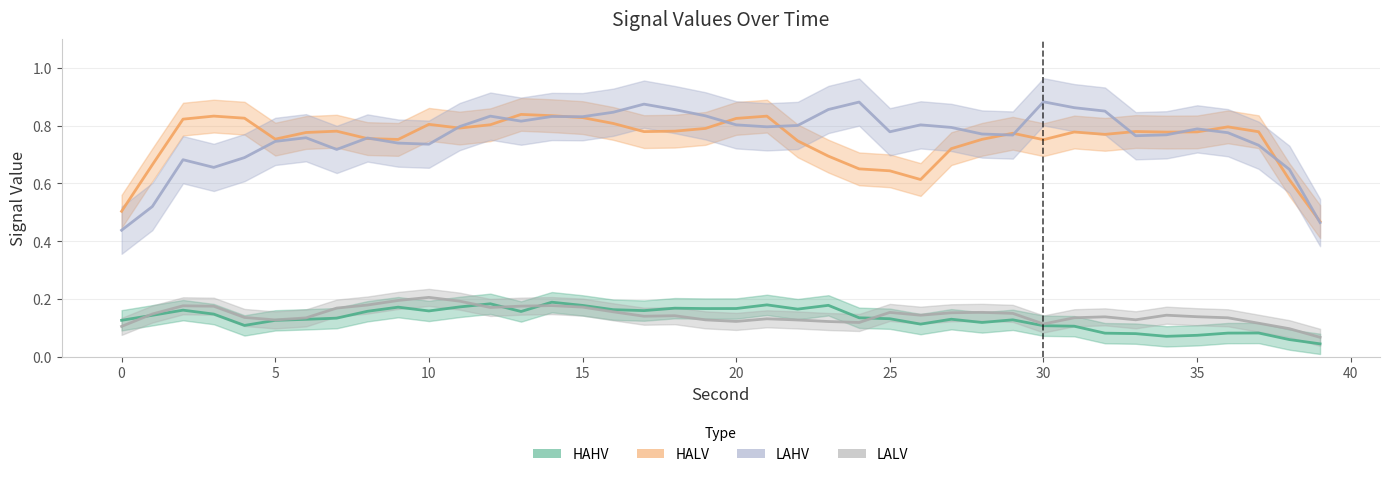

What is the value of the HAHV point at the 37th from the left?

0.1